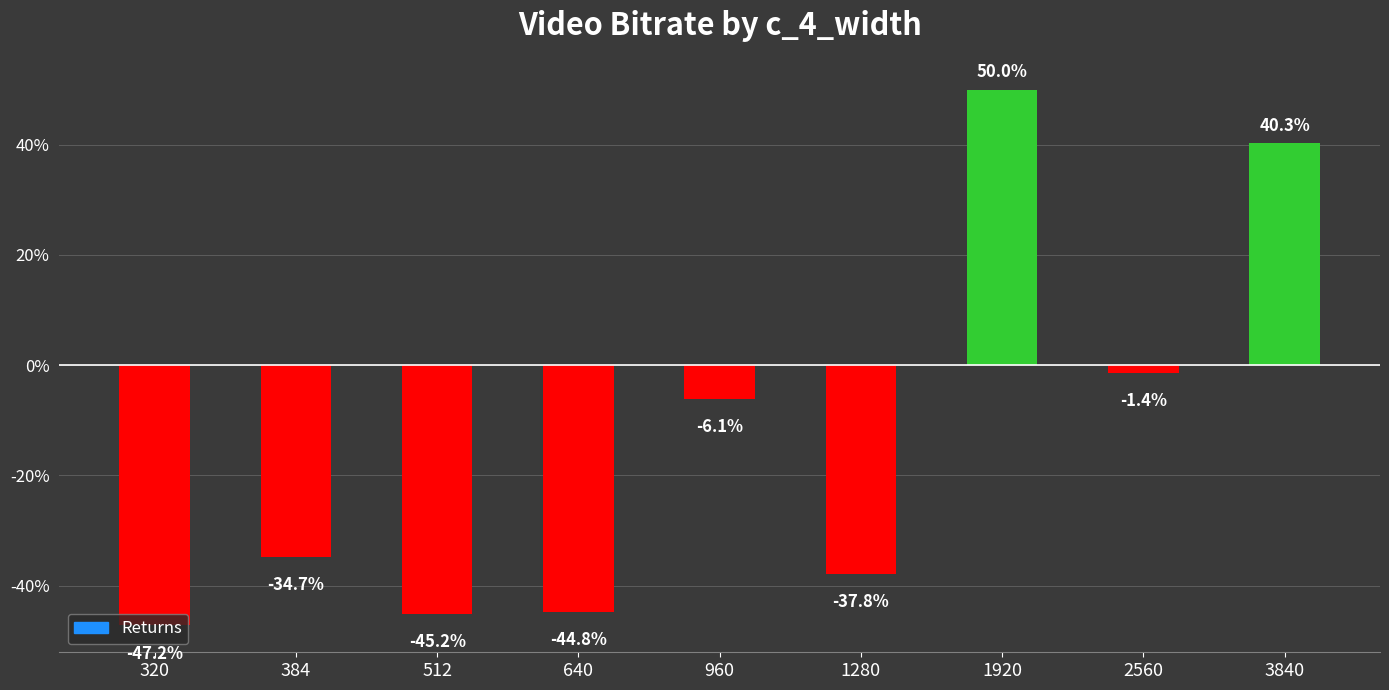

Which label corresponds to the smallest value in the chart?

320